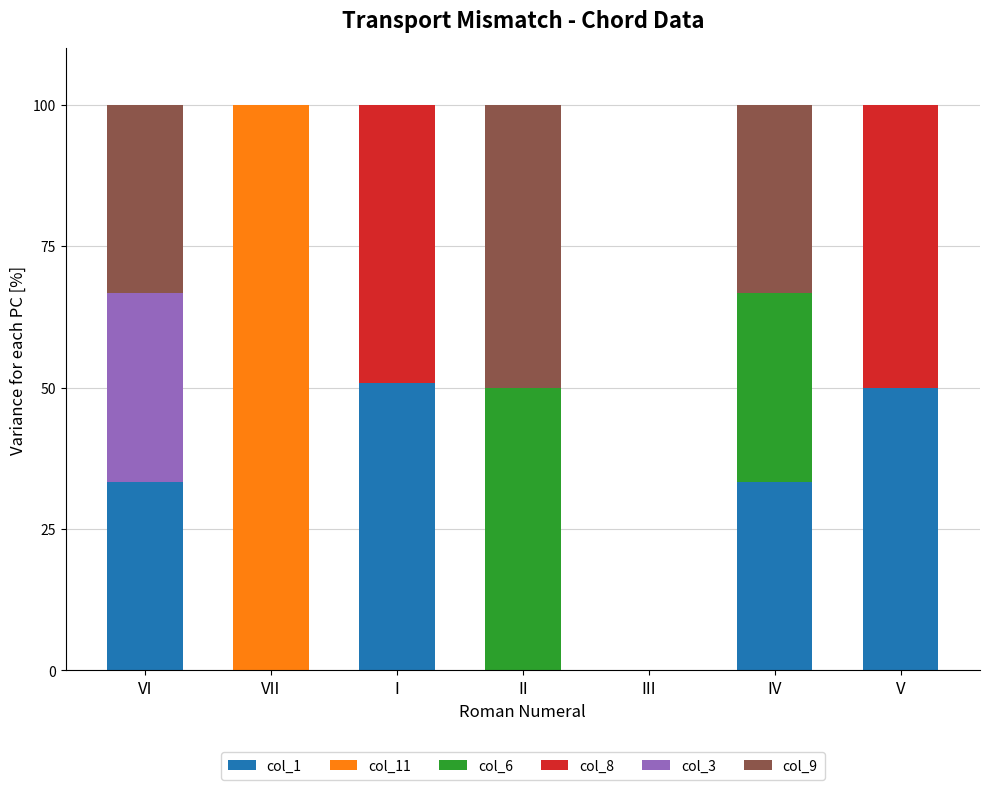

The col_1 series shows -35.1 at III. True or false?

False